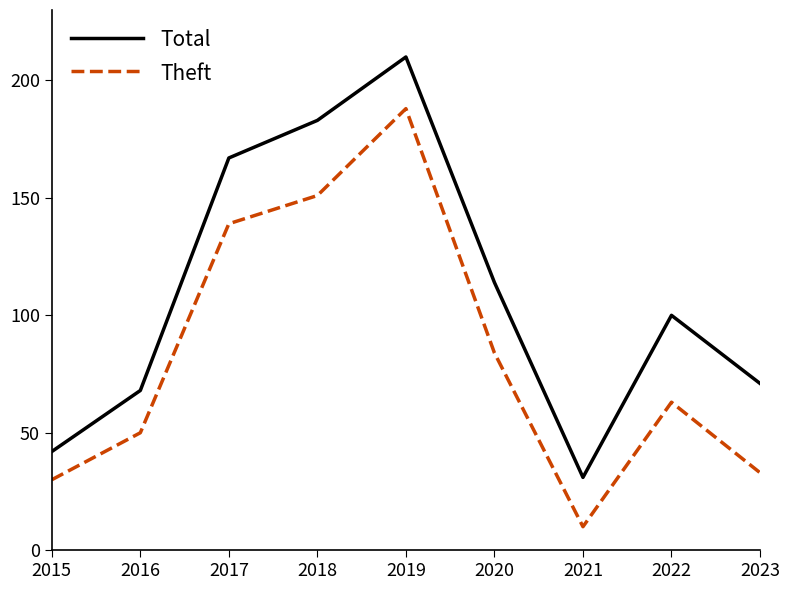

Does the chart have visible grid lines?

No